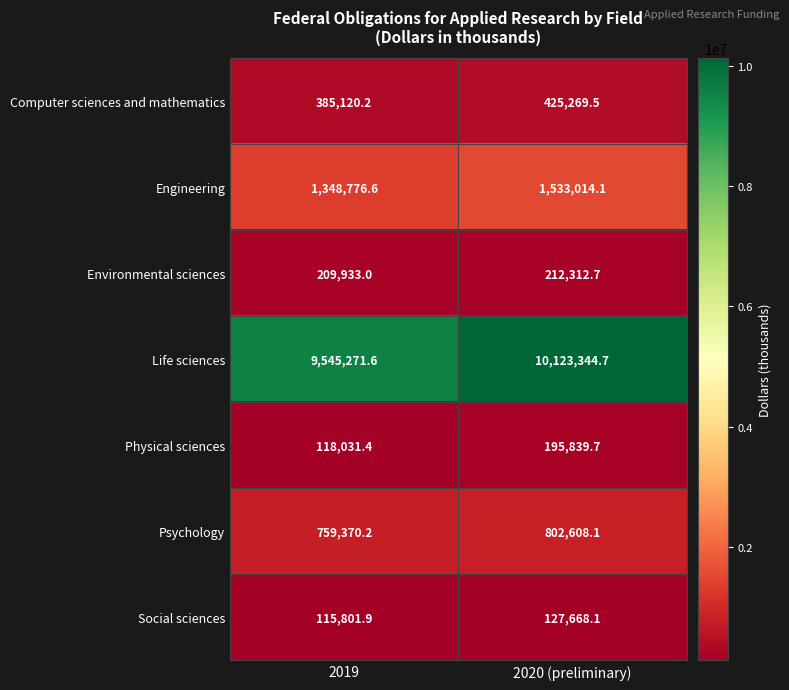

Between 2019 and 2020 (preliminary), which series saw the biggest shift?

Life sciences